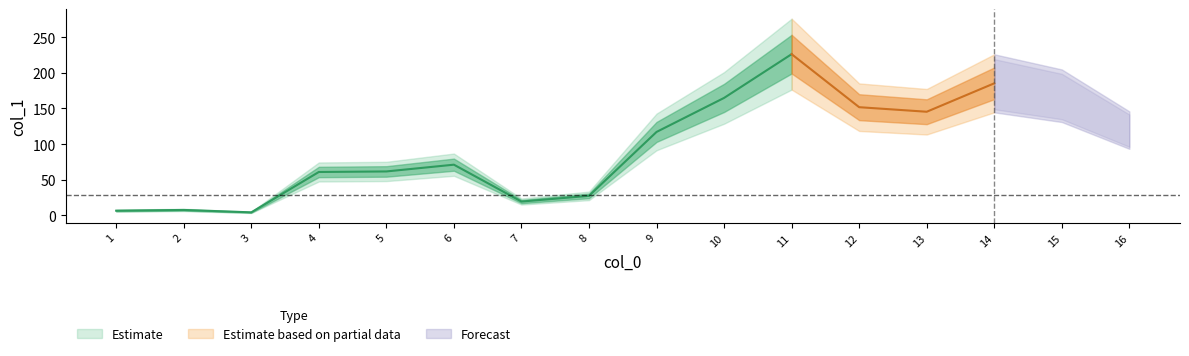

The chart shows a value of 3.1 at 3. True or false?

True